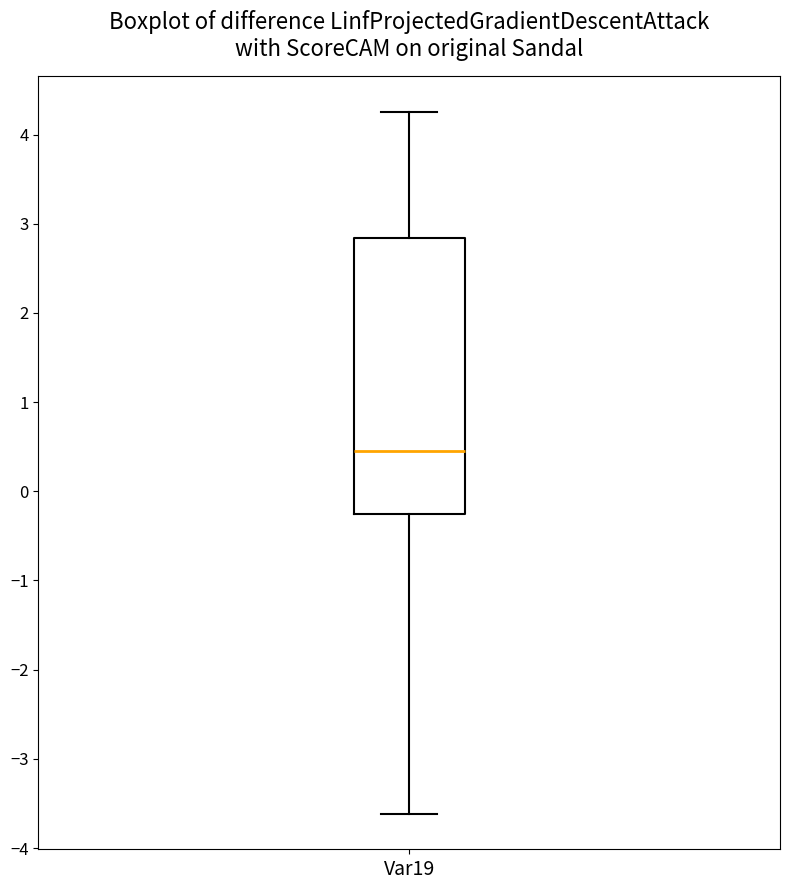

Transcribe this box plot: give where the median line is, the range the box spans, and where the two whiskers end, as read against the y-axis. The values are not printed on the chart, so give them approximately, as read against the axis.

median 0.4, box -0.2 to 2.8, whiskers -3.6 to 4.3